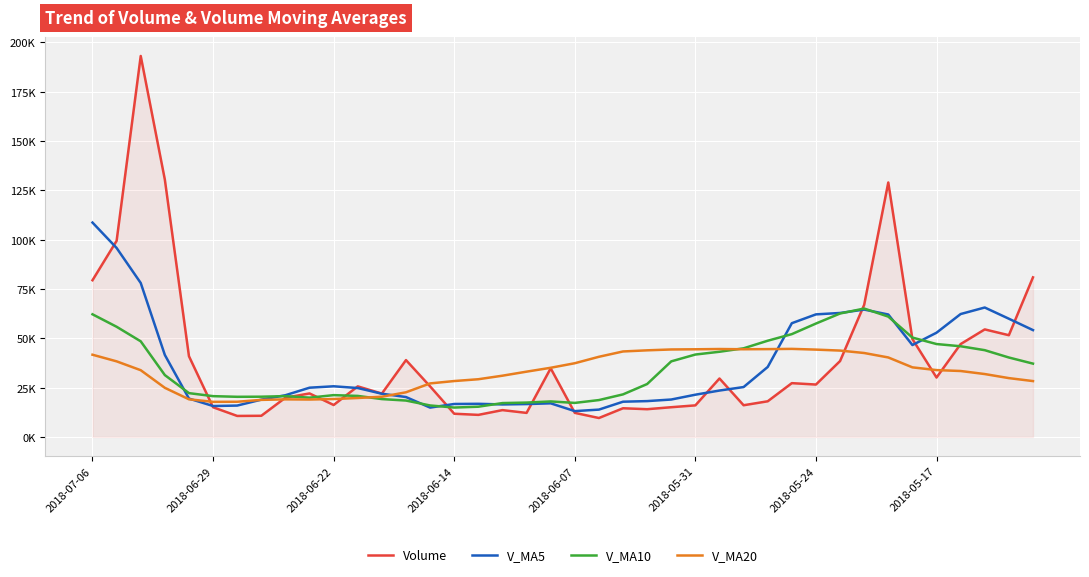

Does the chart display data point markers on the line(s)?

No